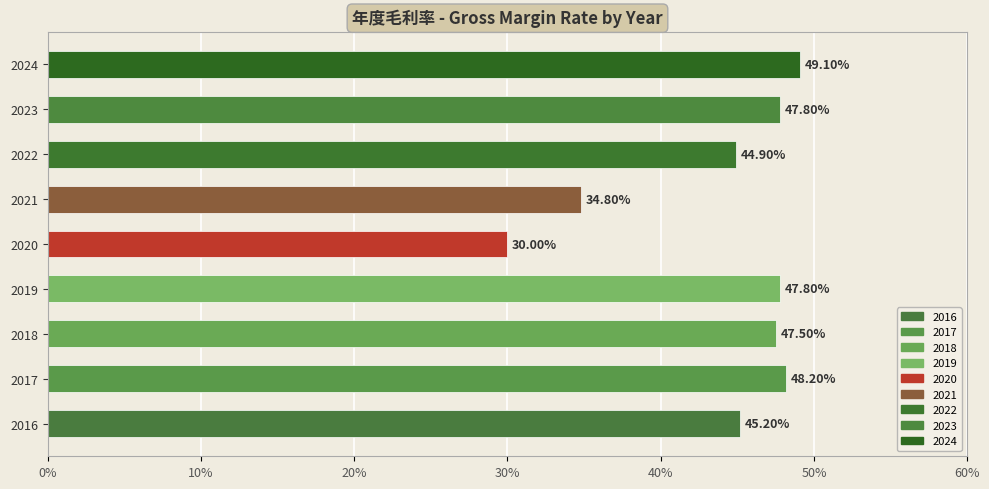

How many bars are there in total?

9